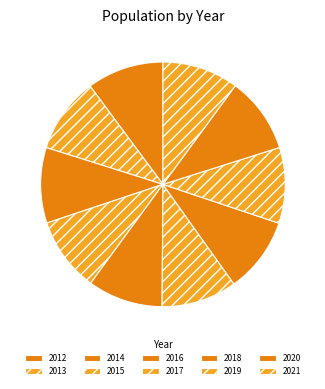

How many slices are in this pie chart?

10